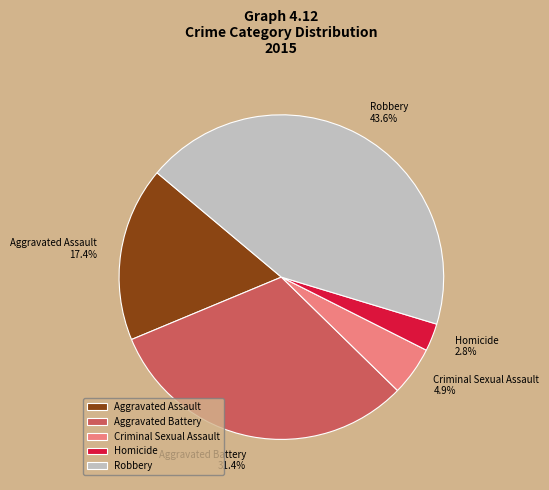

What is the largest slice in the pie chart?

Robbery